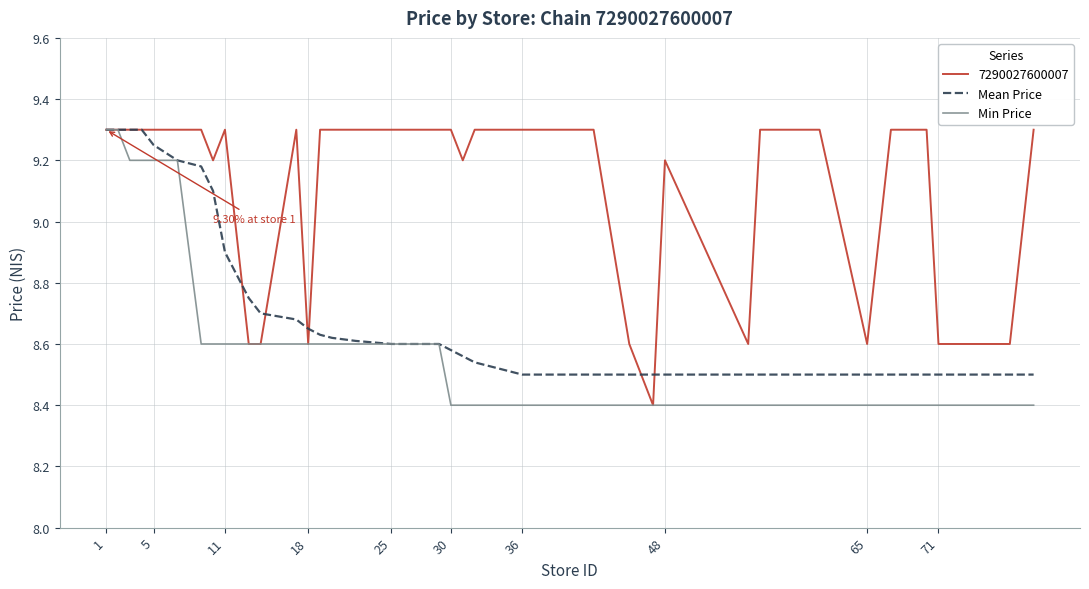

List the series in order of their overall mean, lowest first.

Min Price, Mean Price, 7290027600007